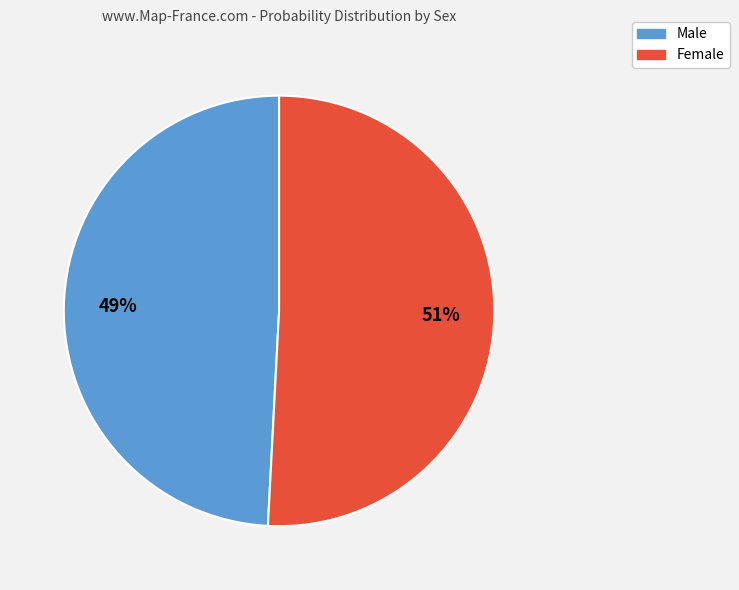

To the nearest percent, what portion does Male represent?

49%